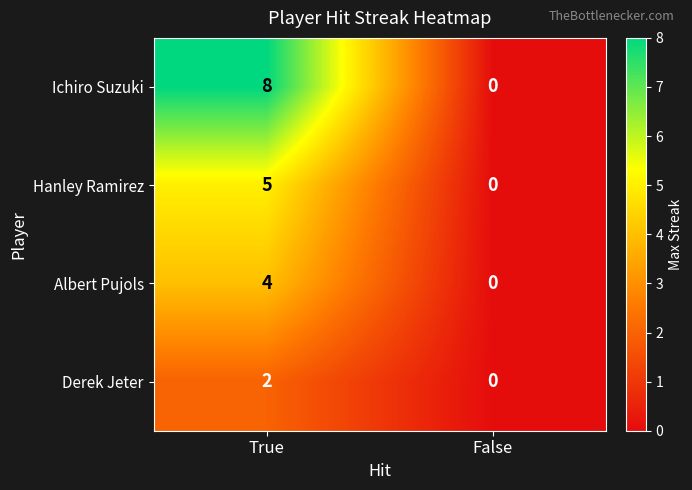

What is the sum of the Hanley Ramirez values at True and False?

5